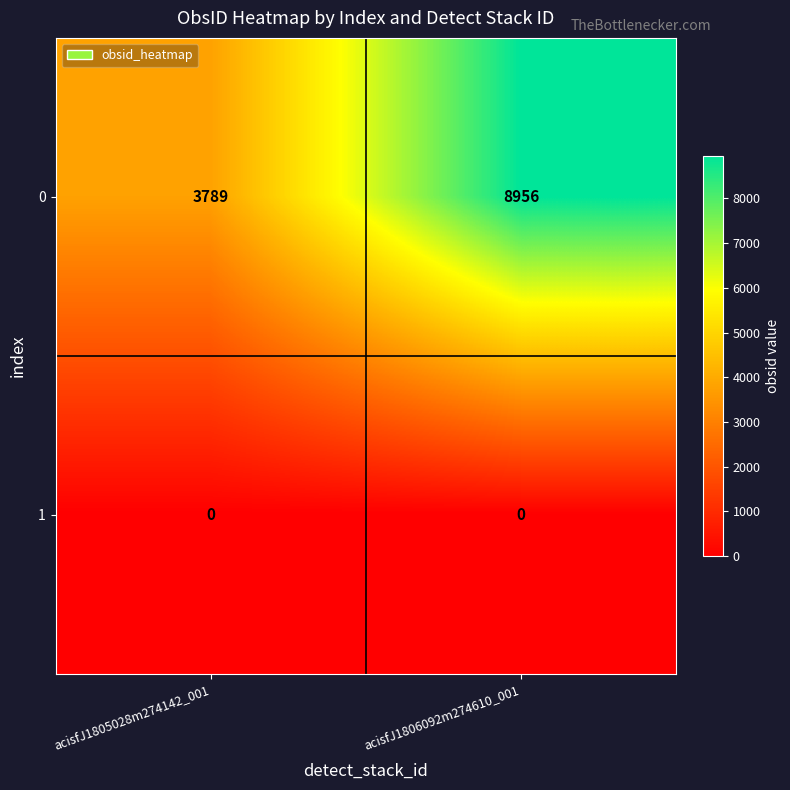

Reading left to right, extract all data points from this chart.

0: acisfJ1805028m274142_001=3789	acisfJ1806092m274610_001=8956
1: acisfJ1805028m274142_001=0	acisfJ1806092m274610_001=0